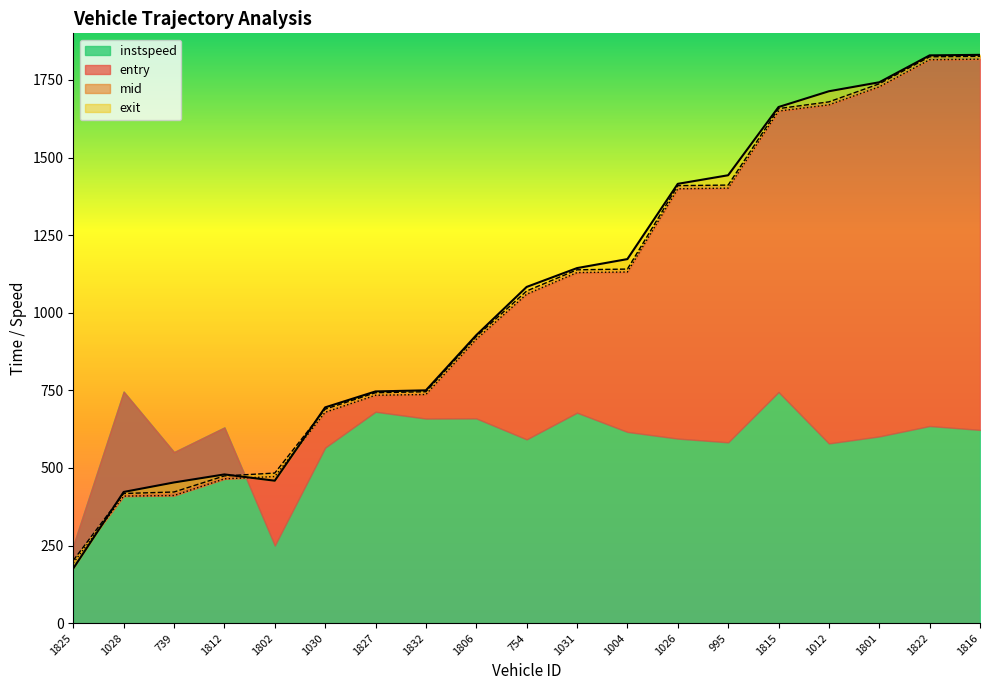

What is the maximum value for entry?

1816.7